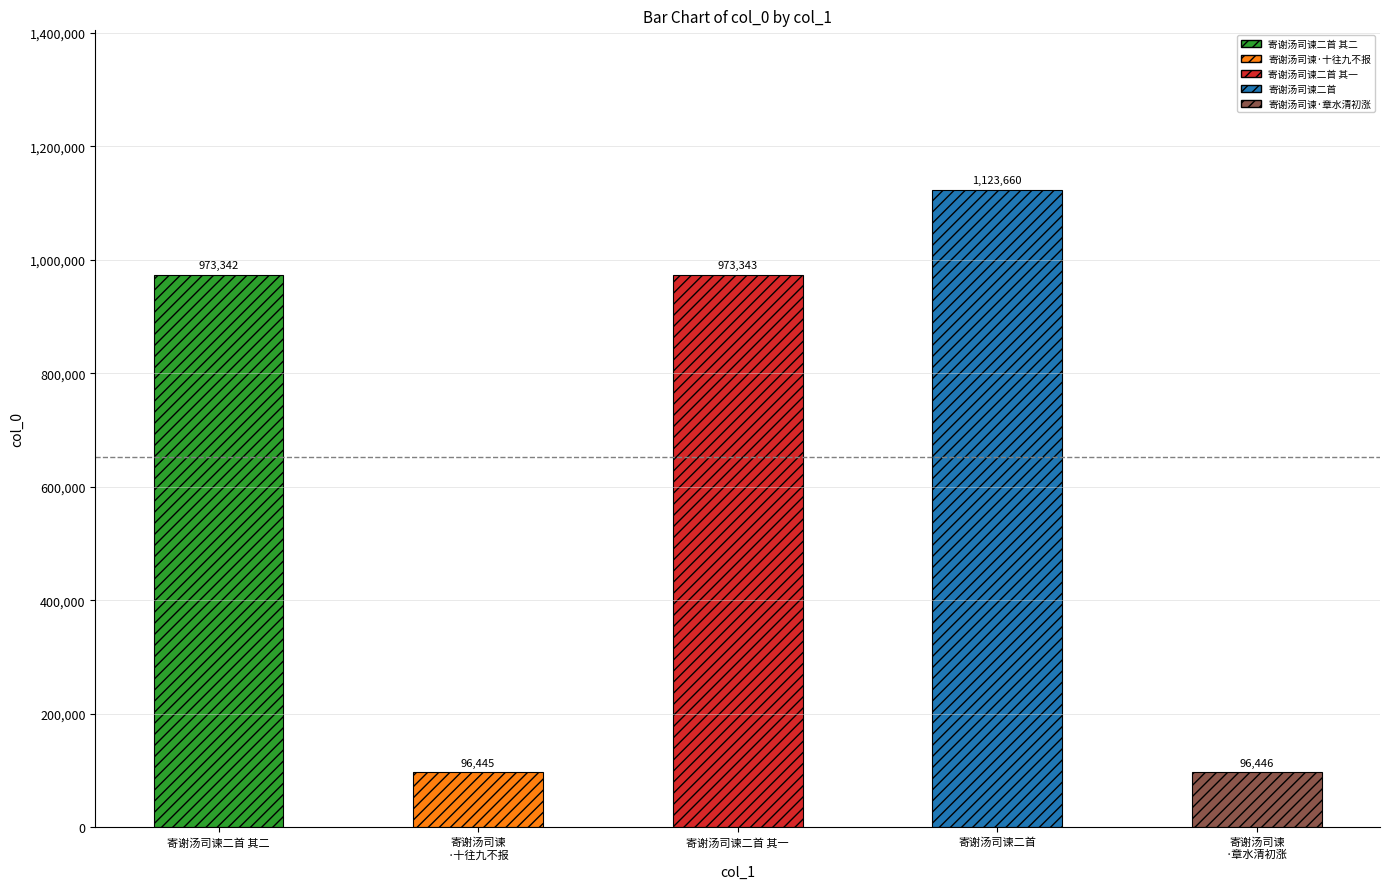

How many bars are there in total?

5